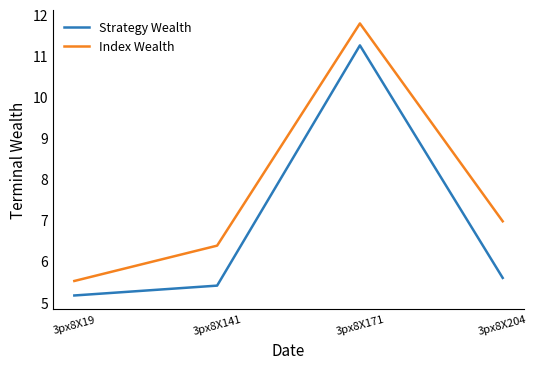

True or false: Index Wealth and Strategy Wealth intersect in this chart.

False